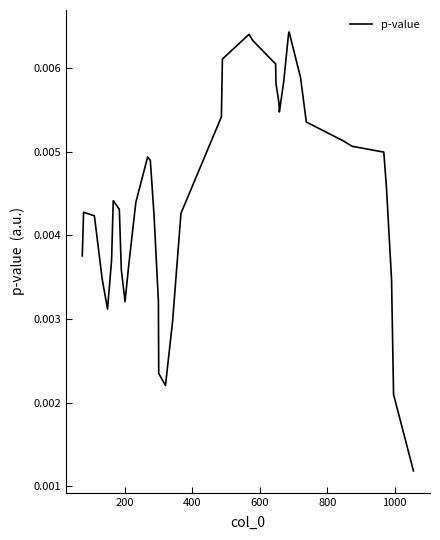

How many series are shown in this chart?

1